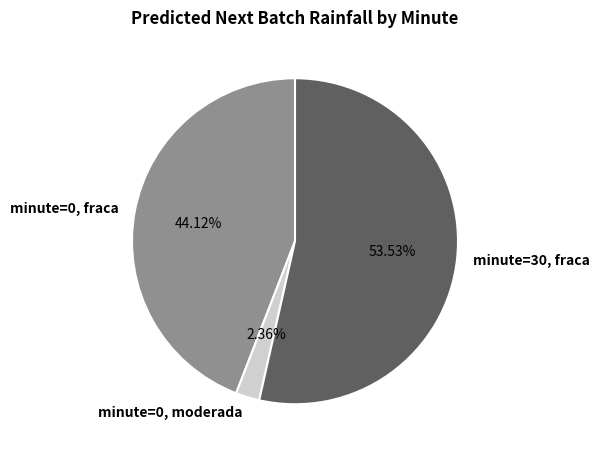

Which slice represents more than half of the pie?

minute=30, fraca